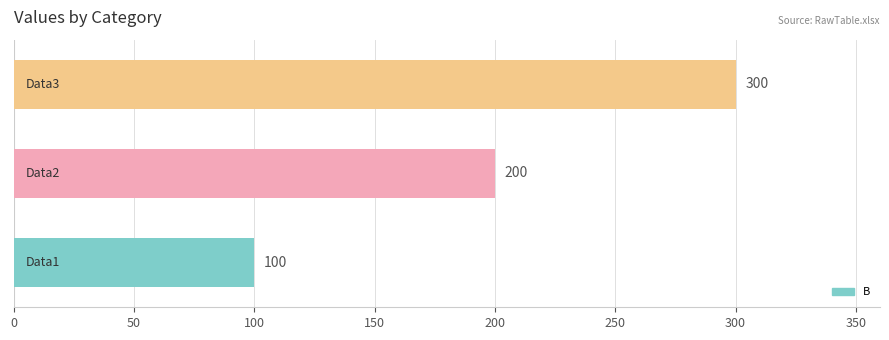

Reading bottom to top, what are all the values shown in this chart?

100	200	300